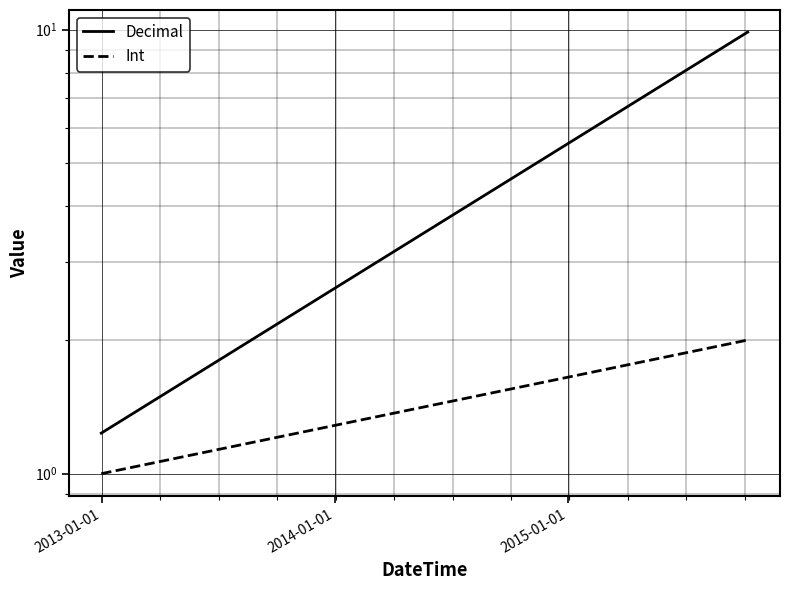

What is the value of the Decimal point at the 2nd from the left?

9.9